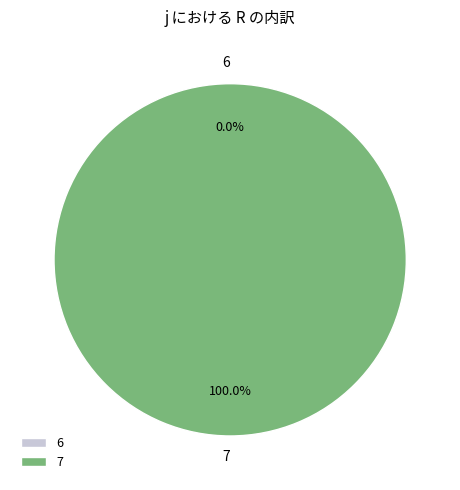

What is the change in value from 6 to 7?

+17